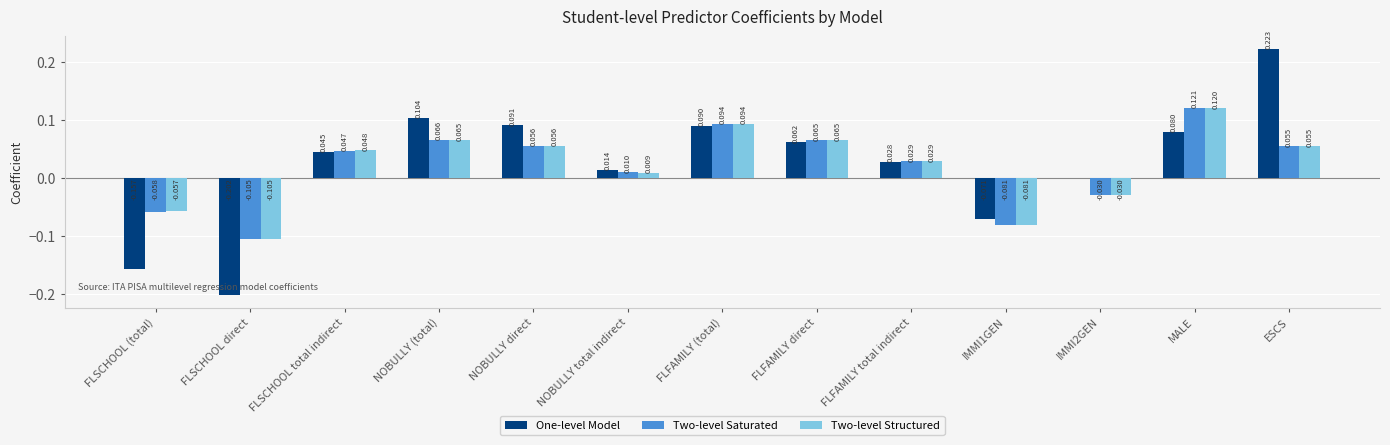

What are all the series names shown in the legend?

One-level Model, Two-level Saturated, Two-level Structured